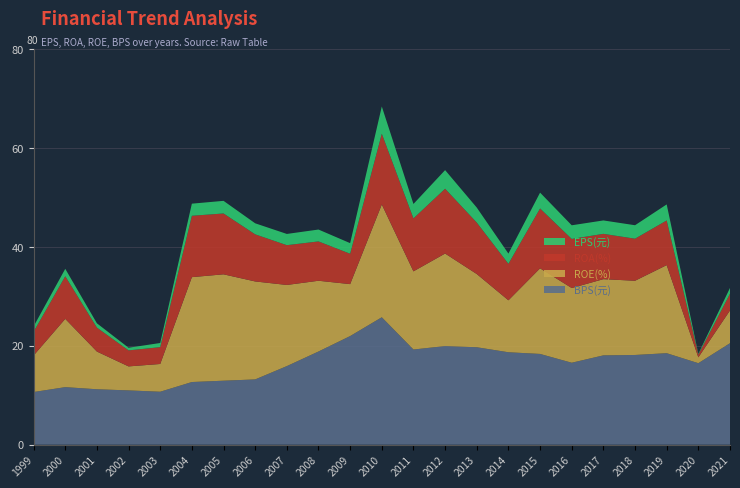

Reading right to left, what are all the values shown in this chart?

EPS(元): 1.2	0.1	3.2	2.7	2.7	2.8	3.2	2.1	3.0	3.8	2.9	5.5	2.1	2.4	2.3	2.2	2.5	2.5	0.8	0.5	0.9	1.5	1.1
ROA(%): 3.4	0.6	9.0	8.5	9.2	9.9	12.1	7.4	10.4	13.1	10.7	14.3	6.1	8.0	8.0	9.5	12.3	12.4	3.4	3.2	4.8	8.6	4.8
ROE(%): 6.6	1.2	17.8	15.0	15.4	15.1	17.3	10.5	14.8	18.7	15.8	22.8	10.5	14.3	16.4	19.8	21.5	21.2	5.6	4.8	7.6	13.8	7.4
BPS(元): 20.5	16.5	18.5	18.1	18.1	16.6	18.3	18.7	19.7	19.9	19.2	25.8	21.9	18.8	15.9	13.2	12.9	12.7	10.7	11.0	11.2	11.6	10.6